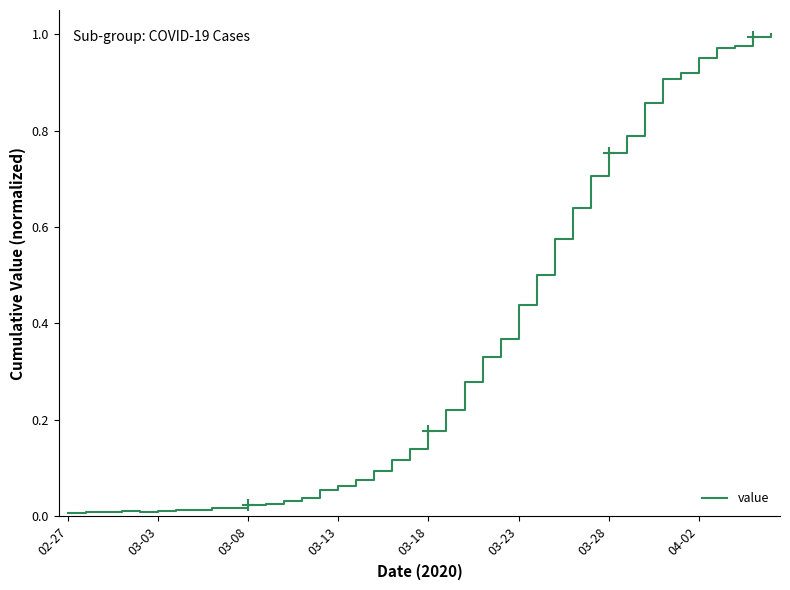

True or false: there are more than 1 points higher than both neighbors.

False